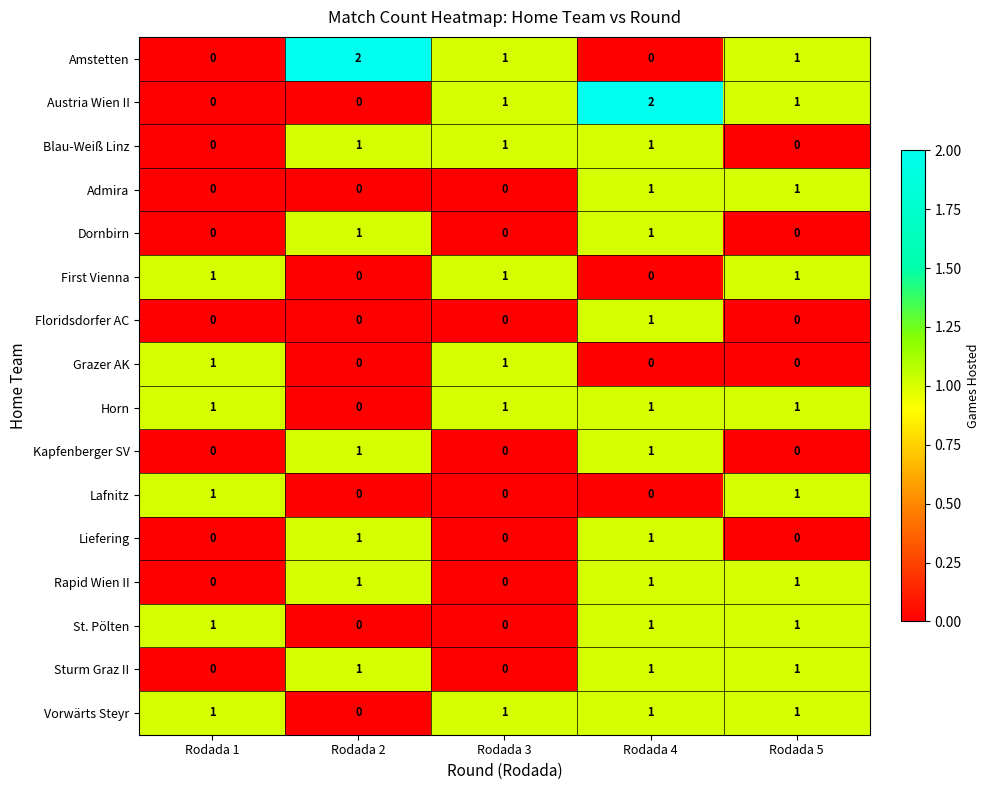

How many Kapfenberger SV values are between 0 and 1?

5